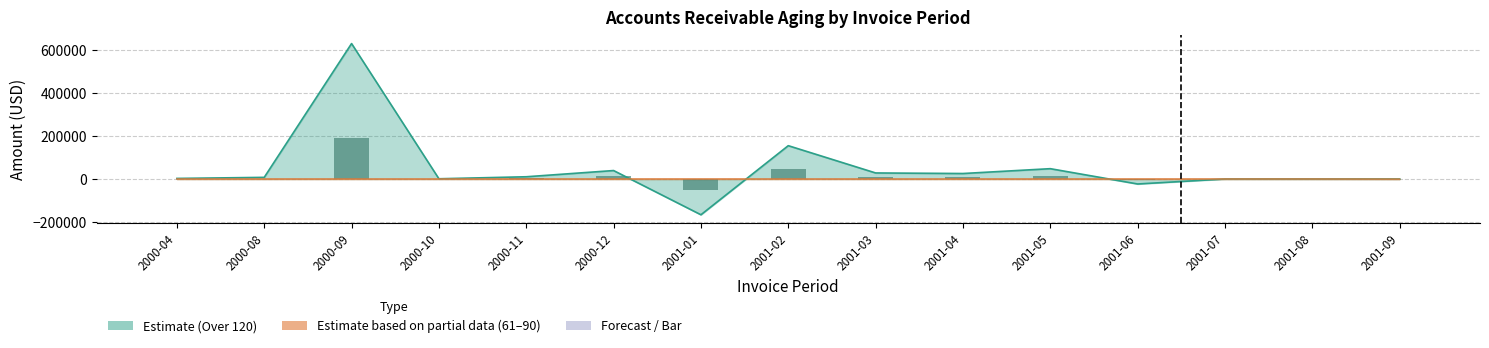

How many positive values are there?

10